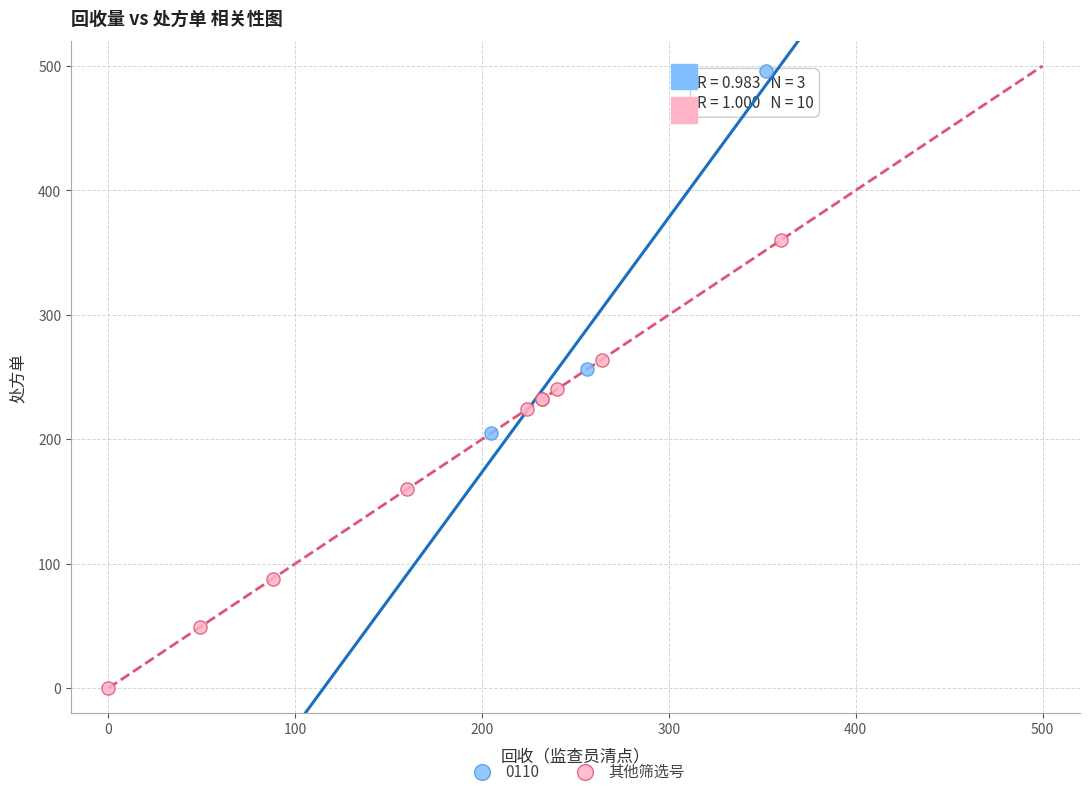

Which series contains the highest Y value?

0110